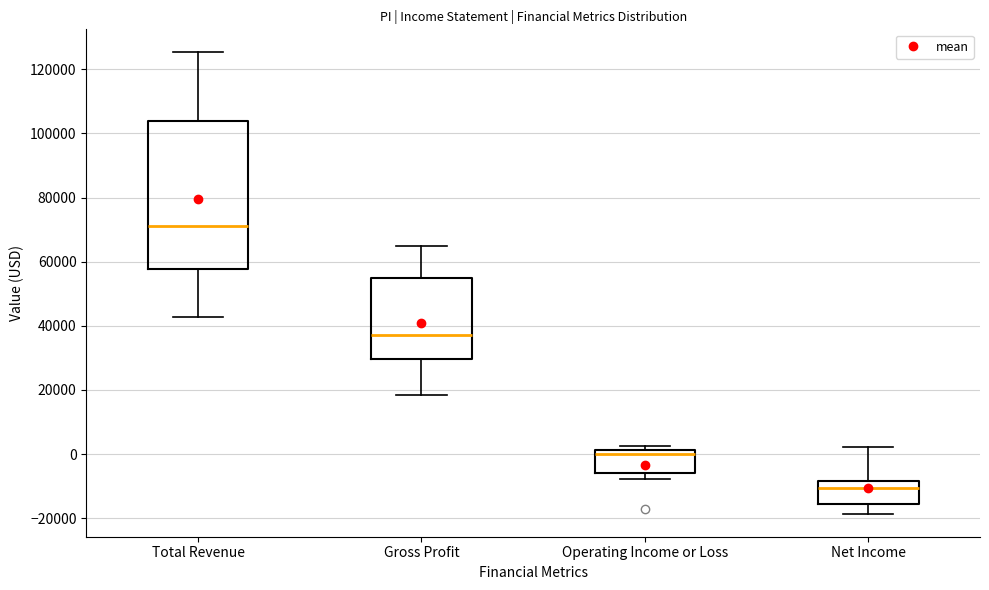

Which box has the lowest median line?

Net Income